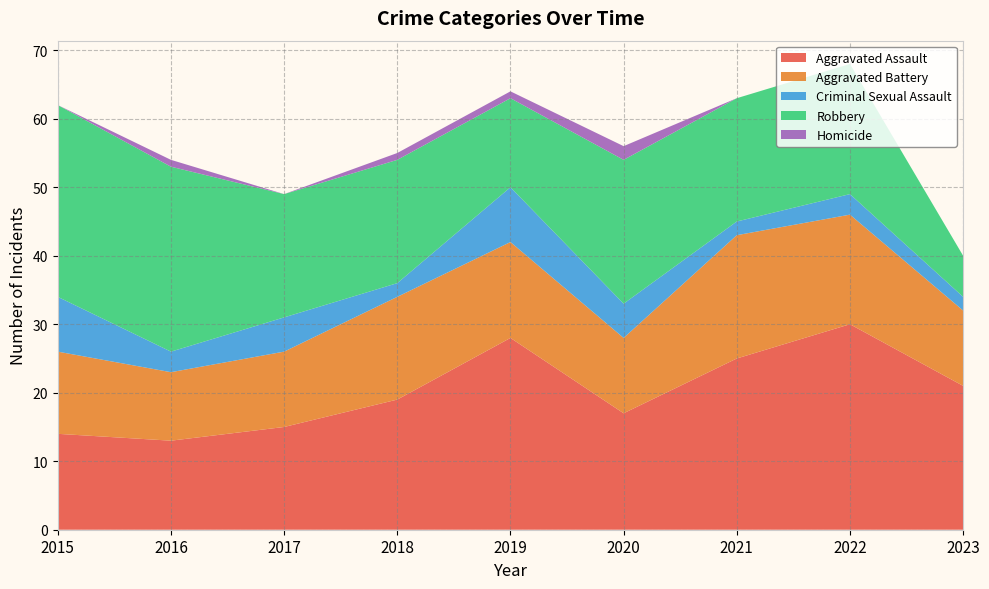

Reading left to right, what are all the values shown in this chart?

Aggravated Assault: 14	13	15	19	28	17	25	30	21
Aggravated Battery: 12	10	11	15	14	11	18	16	11
Criminal Sexual Assault: 8	3	5	2	8	5	2	3	2
Robbery: 28	27	18	18	13	21	18	19	6
Homicide: 0	1	0	1	1	2	0	0	0